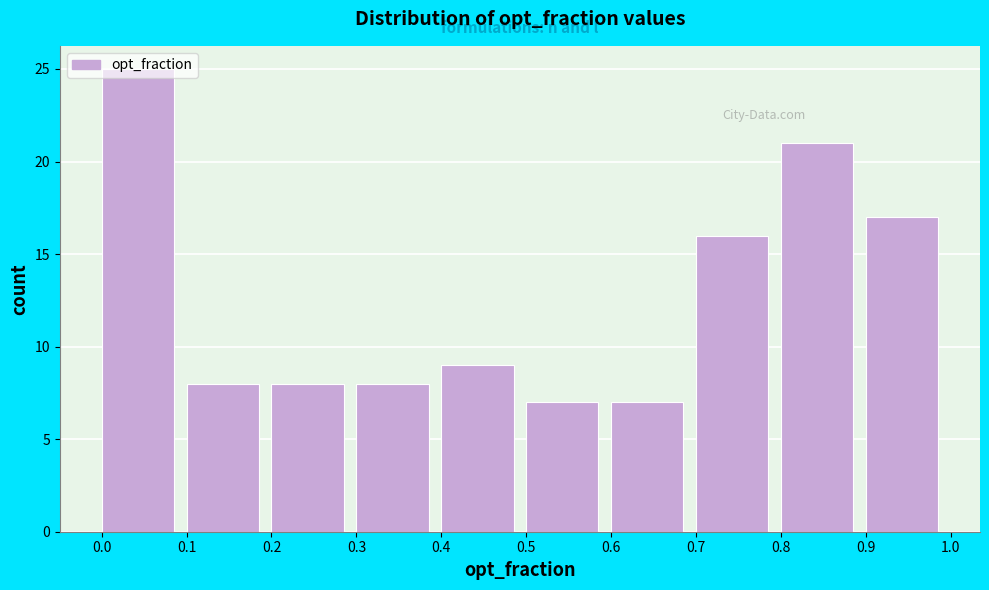

How tall is the bar that spans 0.2 to 0.3 on the x-axis? The values are not printed on the chart, so give them approximately, as read against the axis.

8